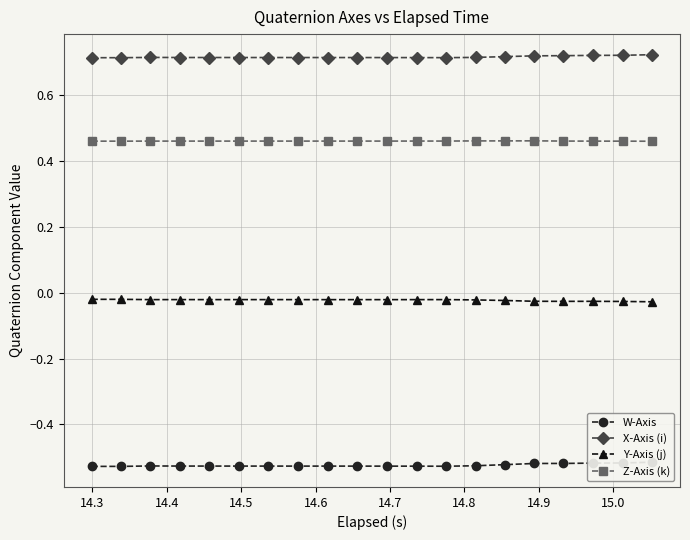

Count the Z-Axis (k) values in the range 0 to 1.

20